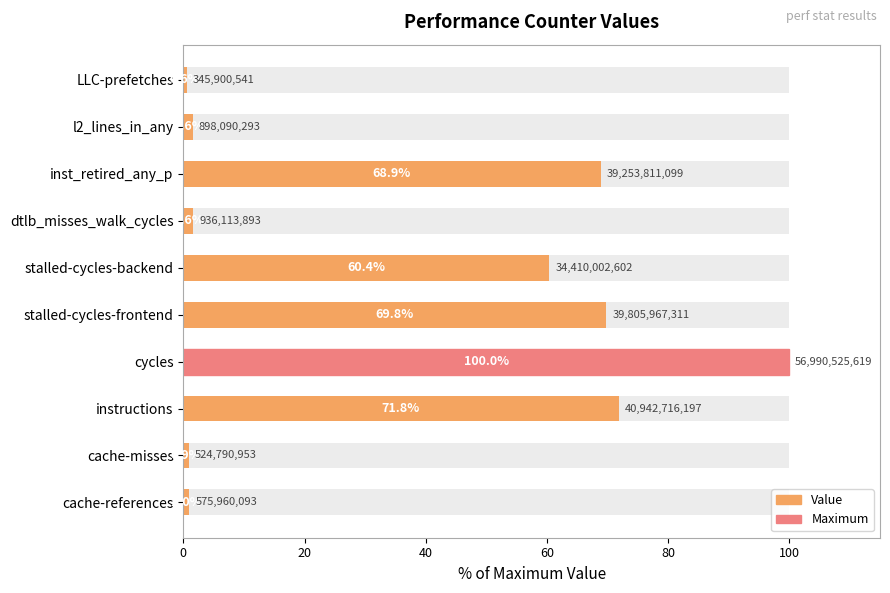

Are the bars horizontal?

Yes